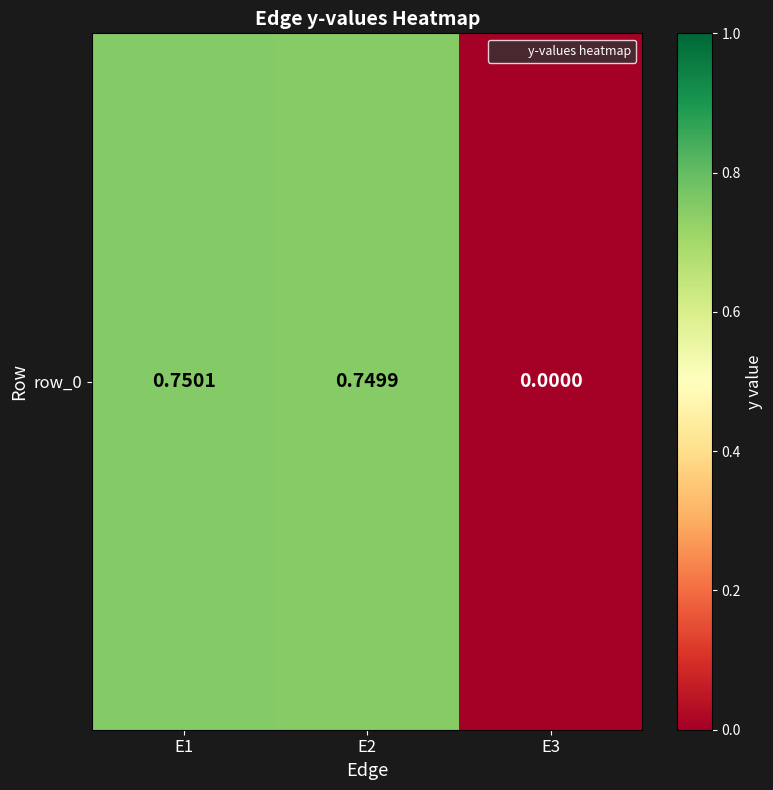

What is the sum of all values?

1.5